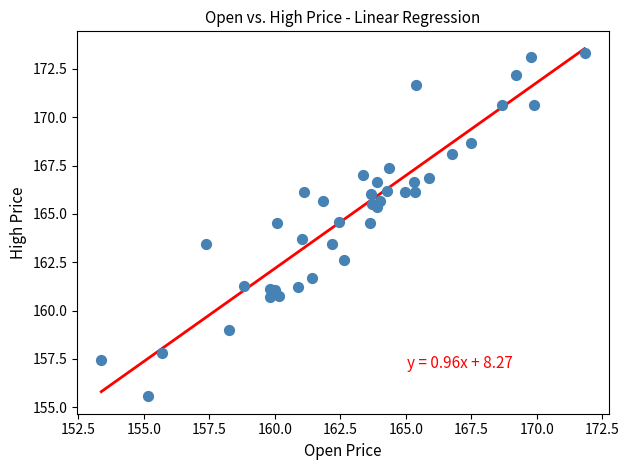

What Y value in the scatter plot is closest to 164?

163.7